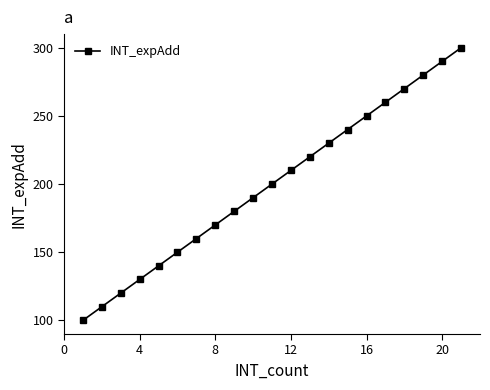

What is the value of the 15th point from the left?

240